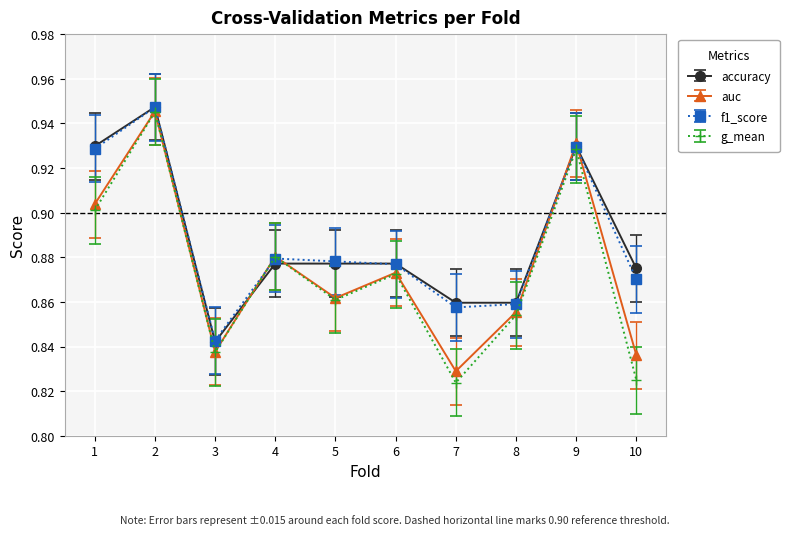

Which series has the largest range (max minus min)?

g_mean